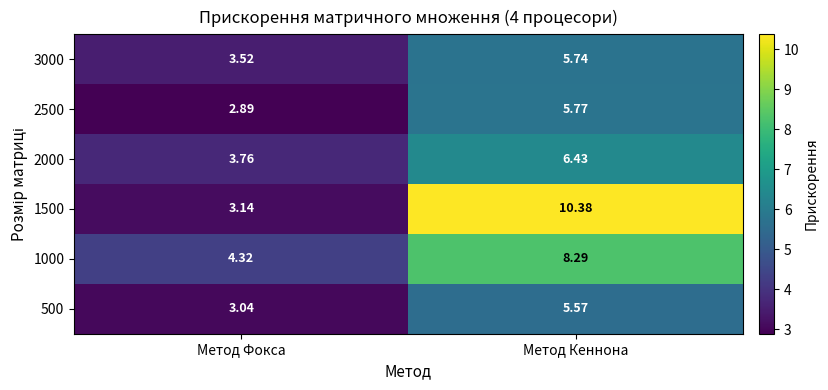

Where is 1000 nearest to the value 6?

Метод Фокса